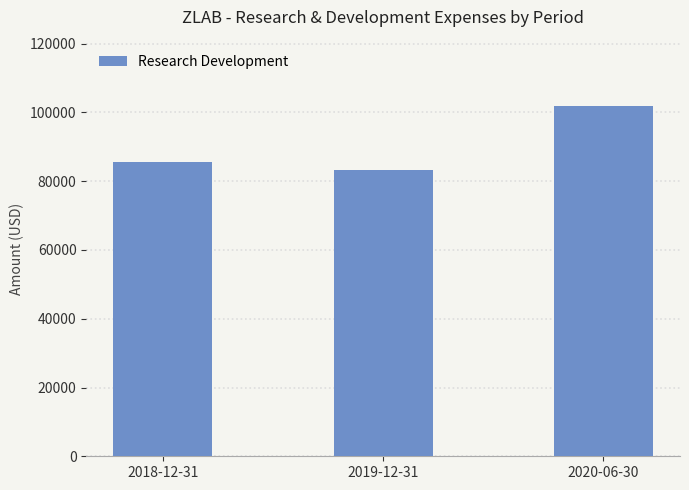

How many values are below 85600?

1